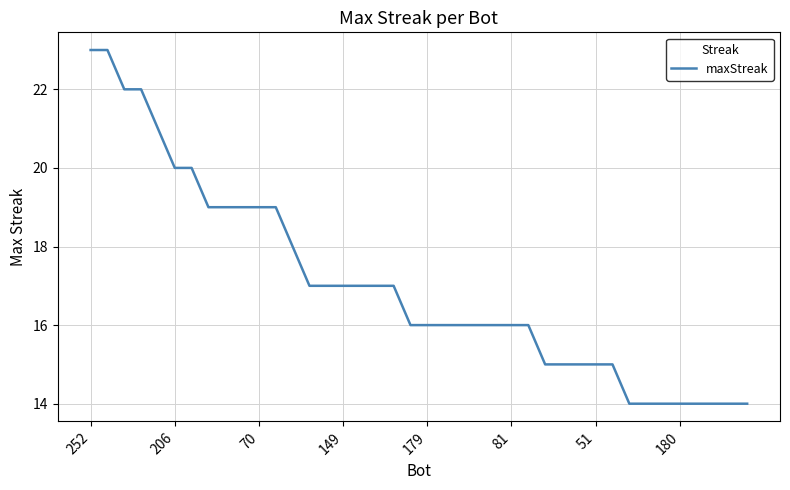

What is the difference between the maximum and minimum values?

9